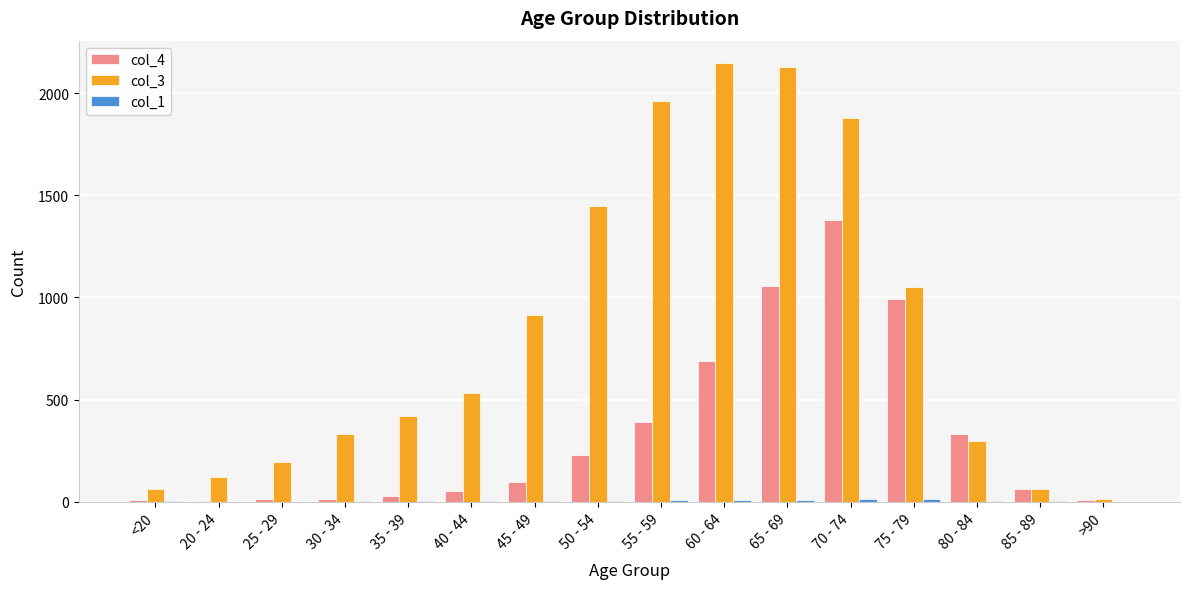

How many distinct data groups are displayed?

3